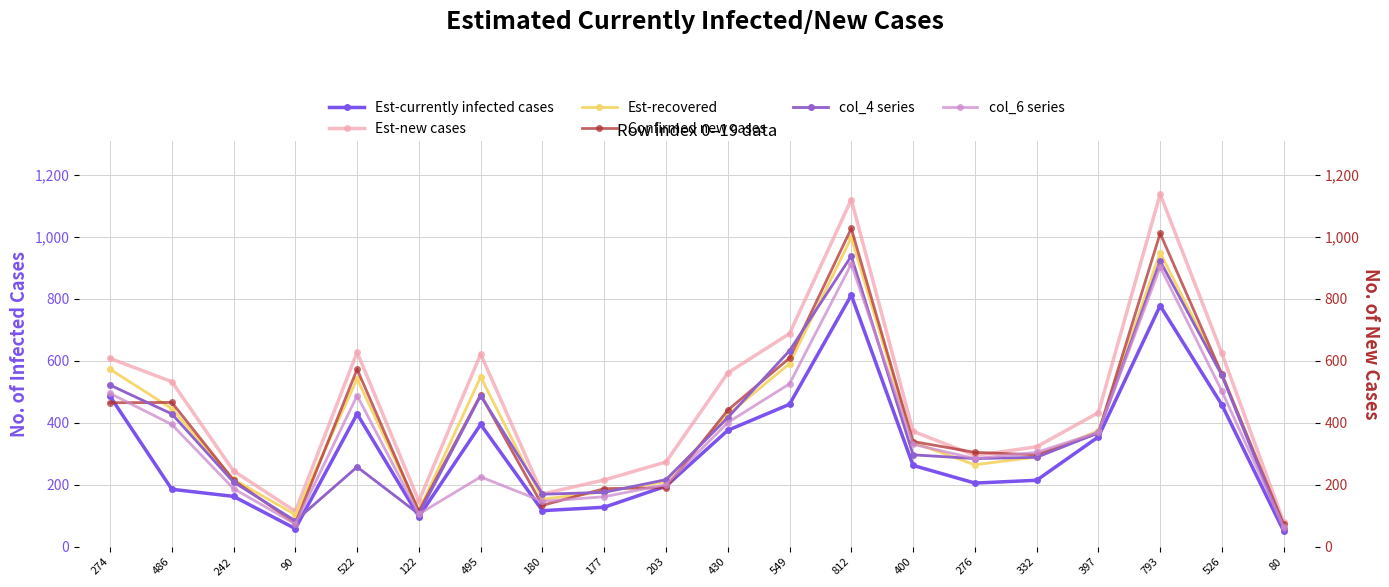

Does the chart have visible grid lines?

Yes